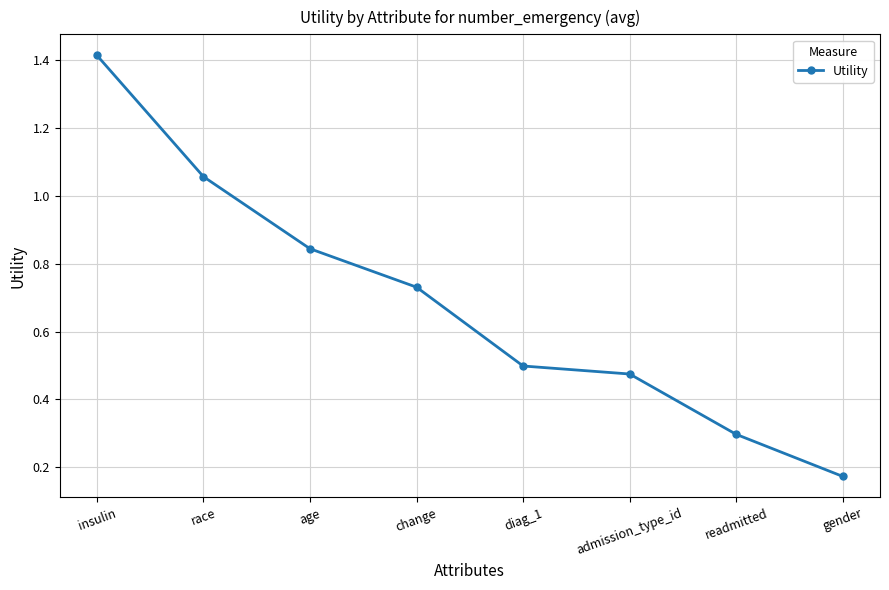

Is this an area chart (filled region under the line)?

No